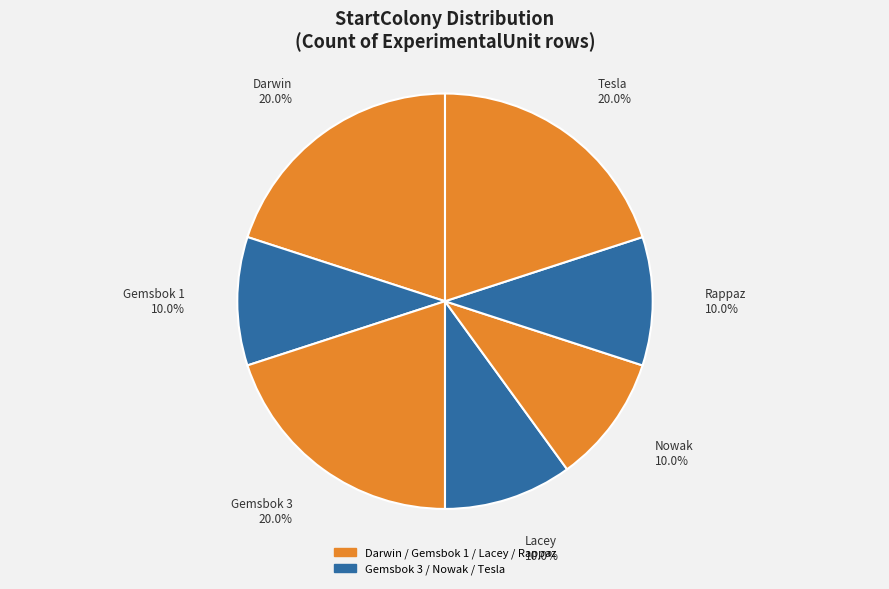

Which has a higher value, Tesla or Lacey?

Tesla